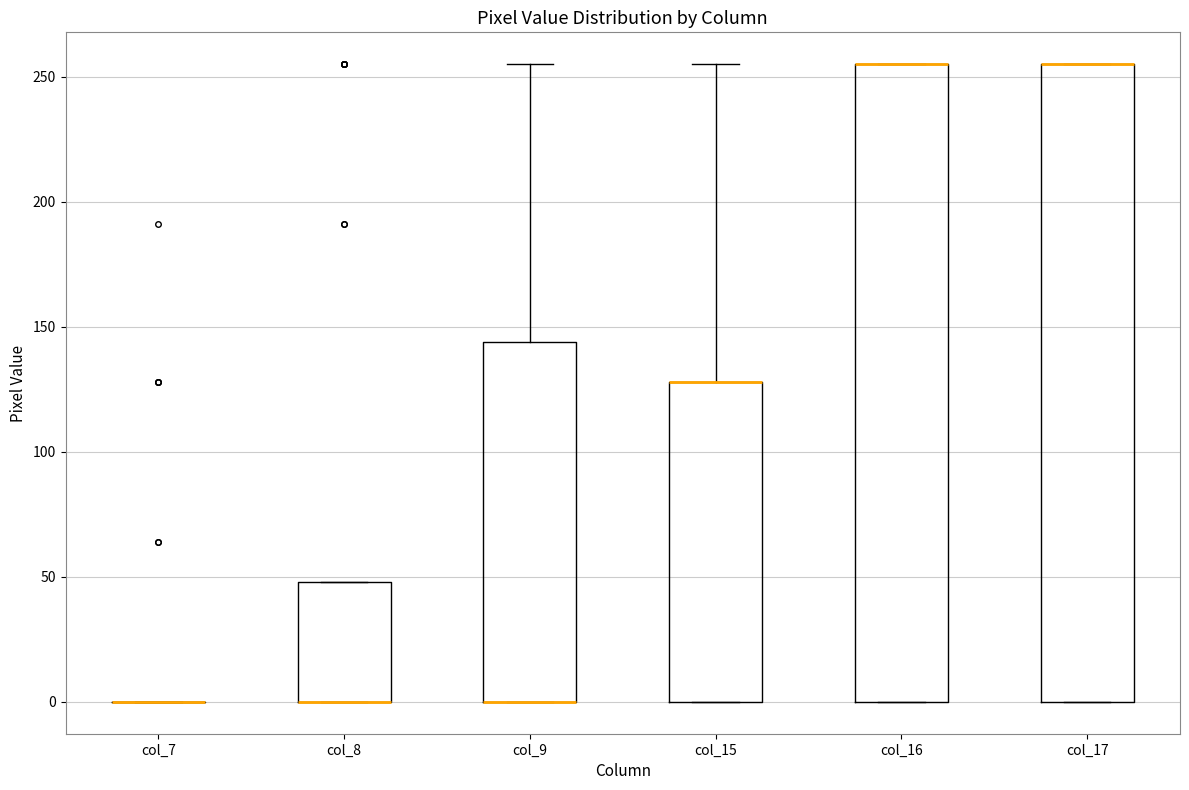

Where is the lower edge of the box for col_15 on the y-axis? The values are not printed on the chart, so give them approximately, as read against the axis.

0